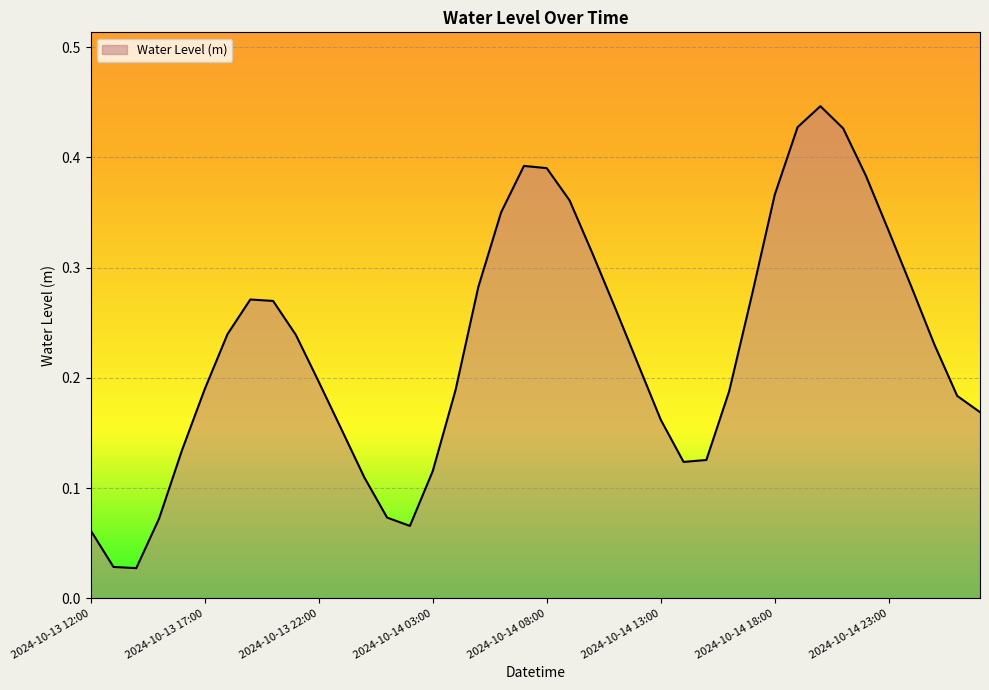

Rank the categories by value from lowest to highest.

2024-10-13 14:00, 2024-10-13 13:00, 2024-10-13 12:00, 2024-10-14 02:00, 2024-10-13 15:00, 2024-10-14 01:00, 2024-10-14 00:00, 2024-10-14 03:00, 2024-10-14 14:00, 2024-10-14 15:00, 2024-10-13 16:00, 2024-10-13 23:00, 2024-10-14 13:00, 2024-10-15 03:00, 2024-10-15 02:00, 2024-10-14 16:00, 2024-10-14 04:00, 2024-10-13 17:00, 2024-10-13 22:00, 2024-10-14 12:00, 2024-10-15 01:00, 2024-10-13 21:00, 2024-10-13 18:00, 2024-10-14 11:00, 2024-10-13 20:00, 2024-10-13 19:00, 2024-10-14 17:00, 2024-10-15 00:00, 2024-10-14 05:00, 2024-10-14 10:00, 2024-10-14 23:00, 2024-10-14 06:00, 2024-10-14 09:00, 2024-10-14 18:00, 2024-10-14 22:00, 2024-10-14 08:00, 2024-10-14 07:00, 2024-10-14 21:00, 2024-10-14 19:00, 2024-10-14 20:00